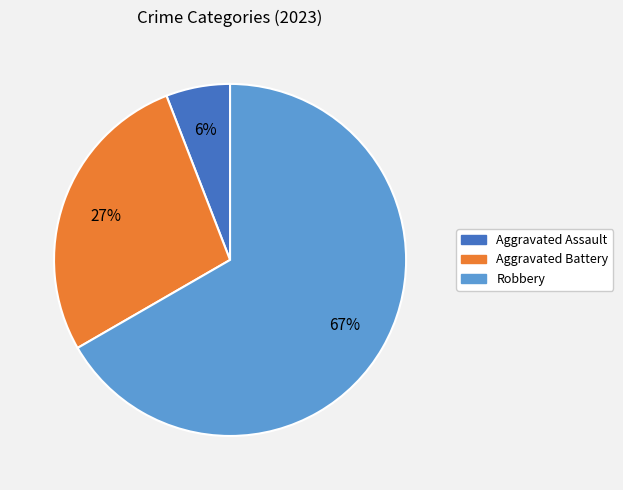

The Aggravated Battery slice represents 42% of the pie. True or false?

False